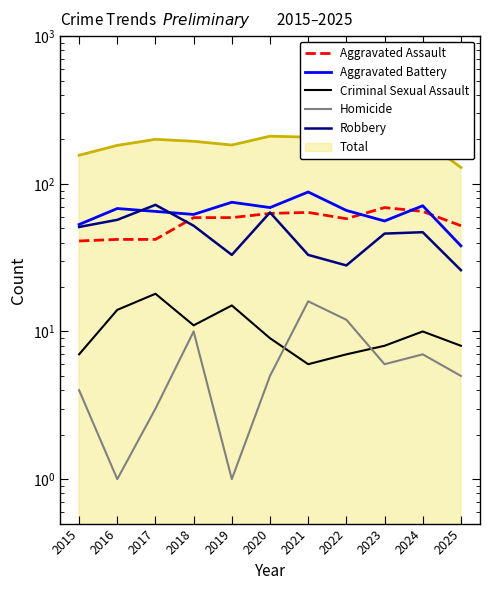

Where is the first local maximum for Aggravated Assault?

2021